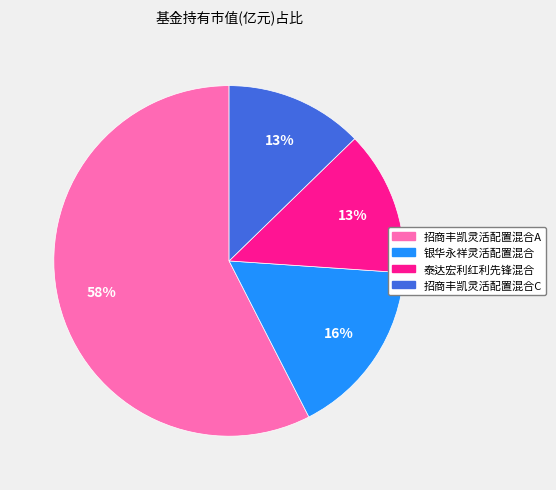

To the nearest percent, what is the average slice percentage?

25%